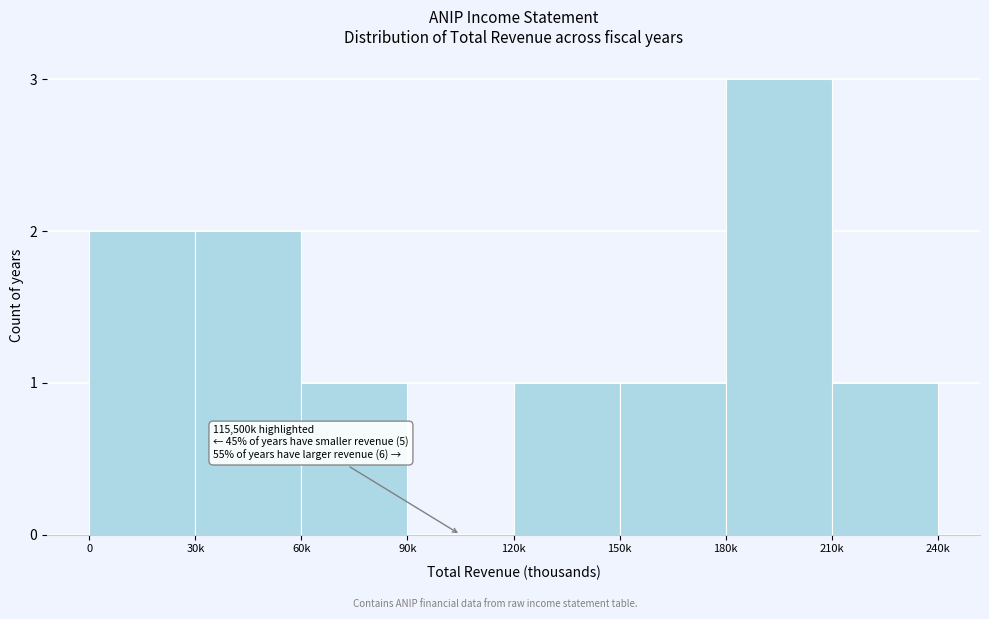

Reading left to right, list all the values displayed in this chart.

0=2	30k=2	60k=1	90k=0	120k=1	150k=1	180k=3	210k=1